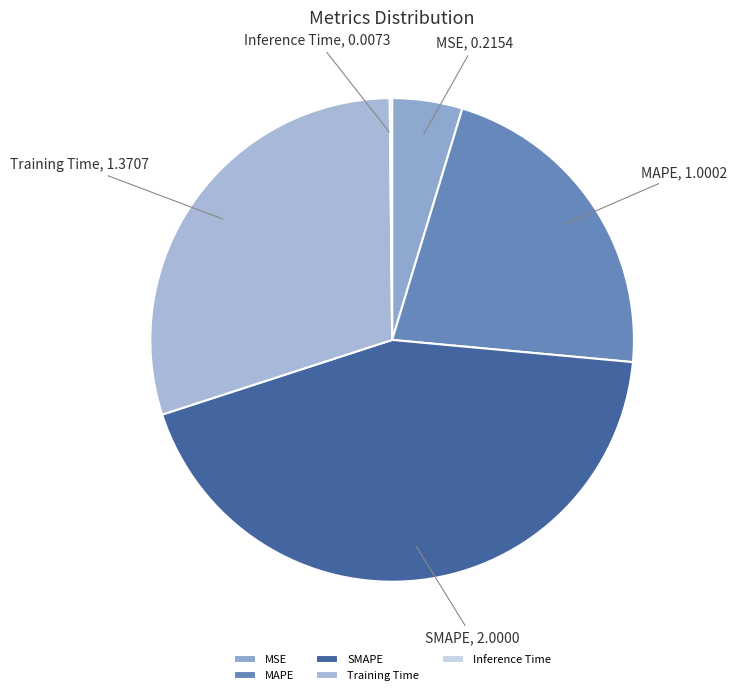

Which category has the biggest portion of the pie?

SMAPE